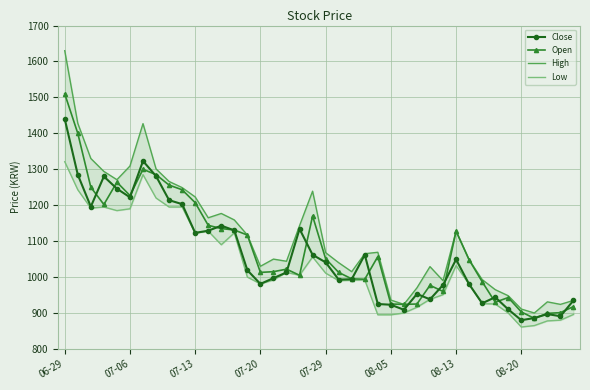

True or false: Open has more than 2 interior local peaks.

True